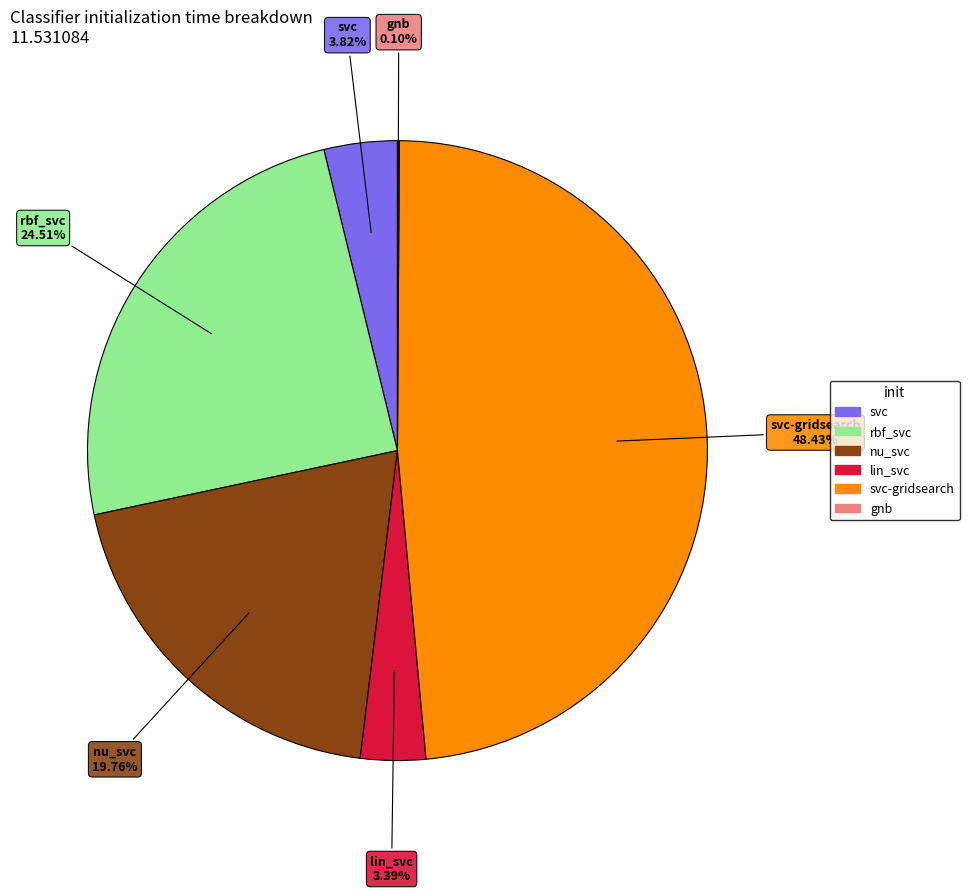

Is there a majority slice in this chart?

No